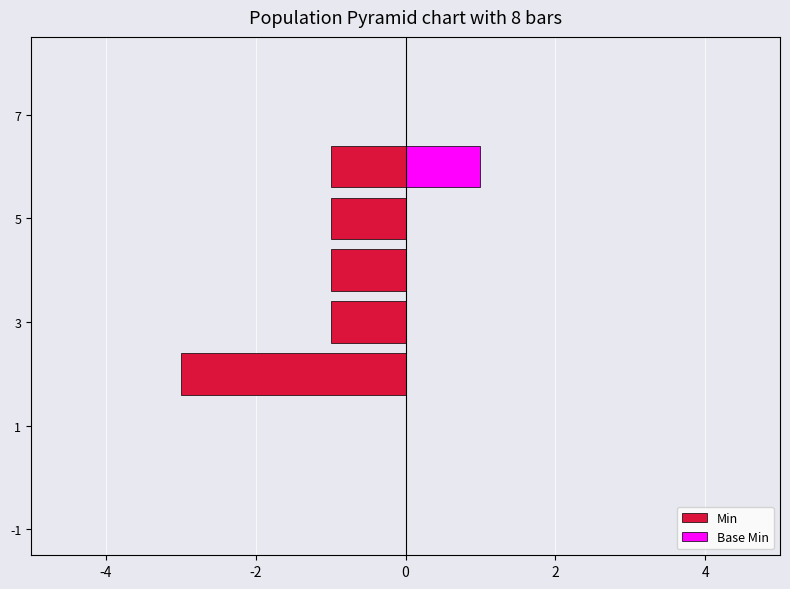

Rank the series by their maximum value, from highest to lowest.

Base Min, Min